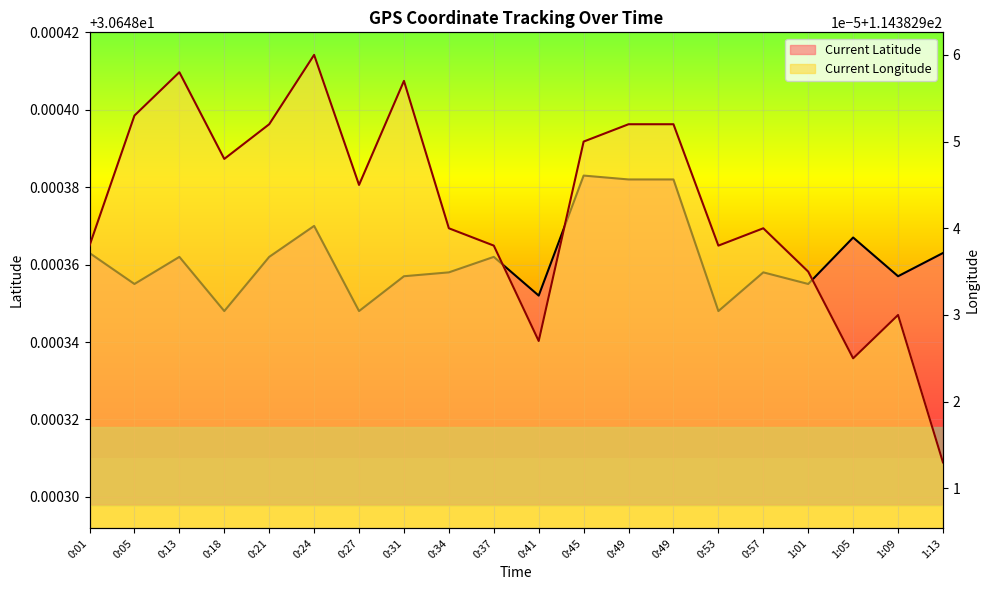

How many distinct data groups are displayed?

2